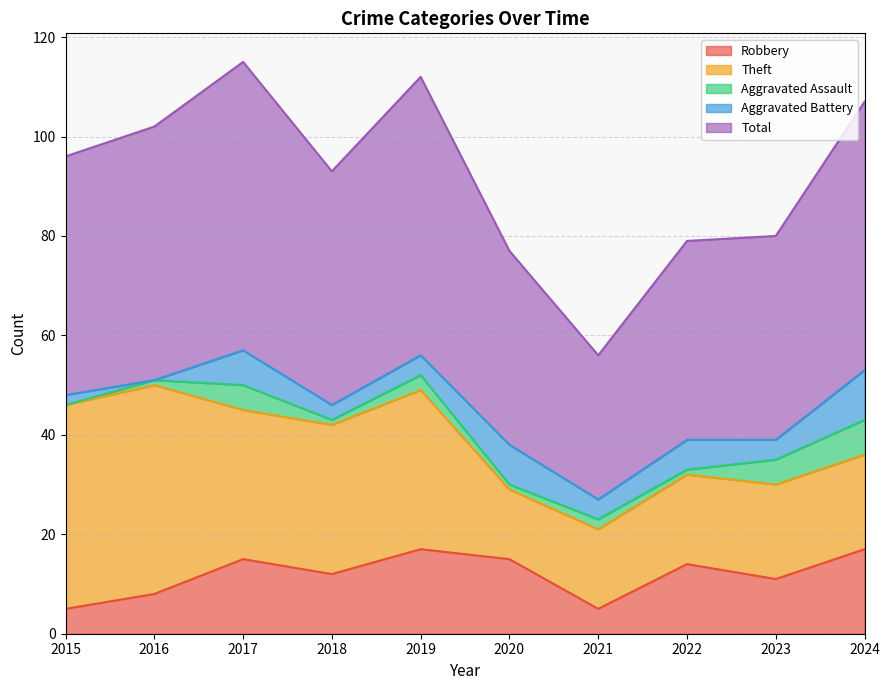

Which series has the largest range (max minus min)?

Total